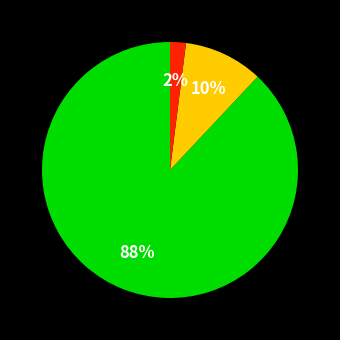

Is there a majority slice in this chart?

Yes